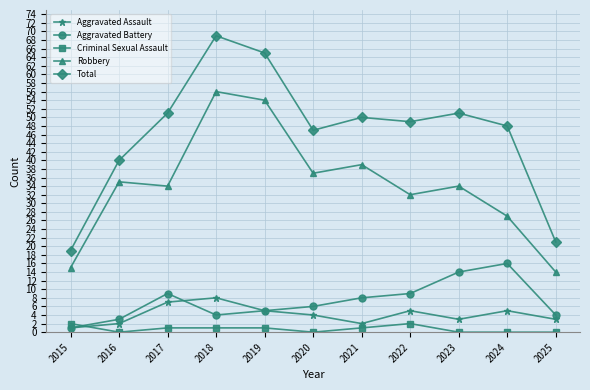

True or false: Robbery and Aggravated Battery cross at least once.

False